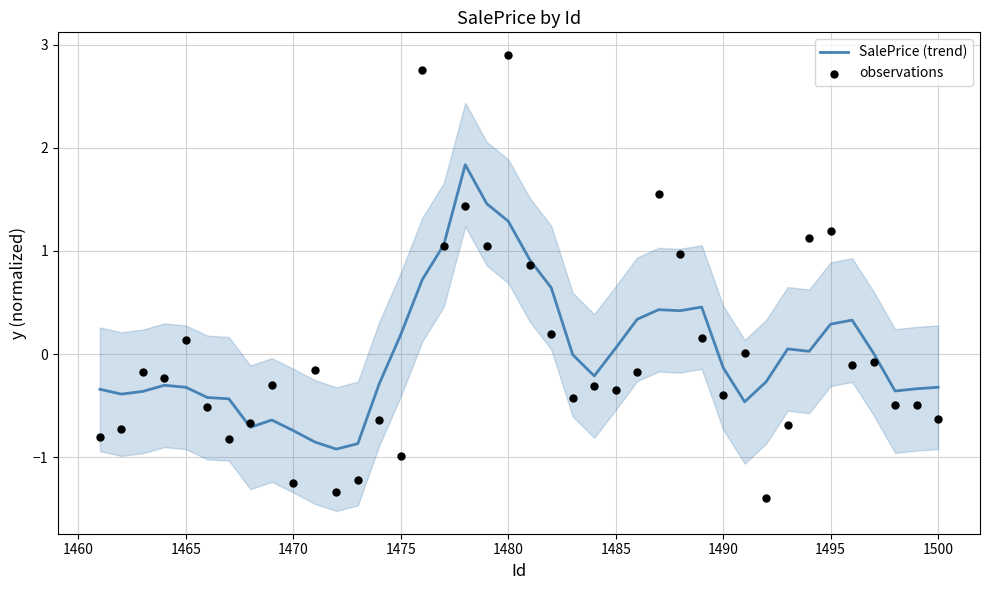

The value of SalePrice (trend) at 1465 is -0.1. True or false?

False